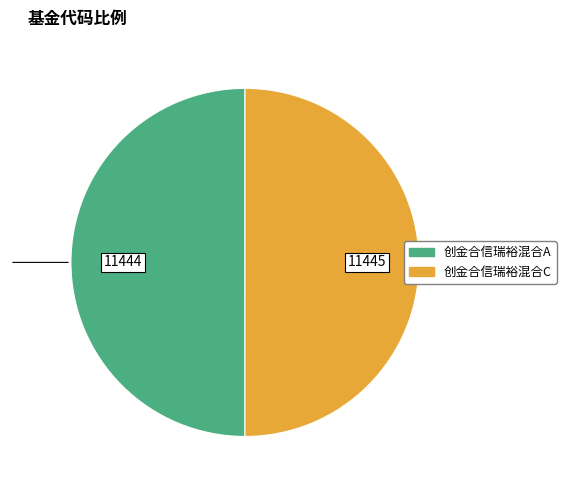

Combined, do 创金合信瑞裕混合C and 创金合信瑞裕混合A account for over 50%?

Yes